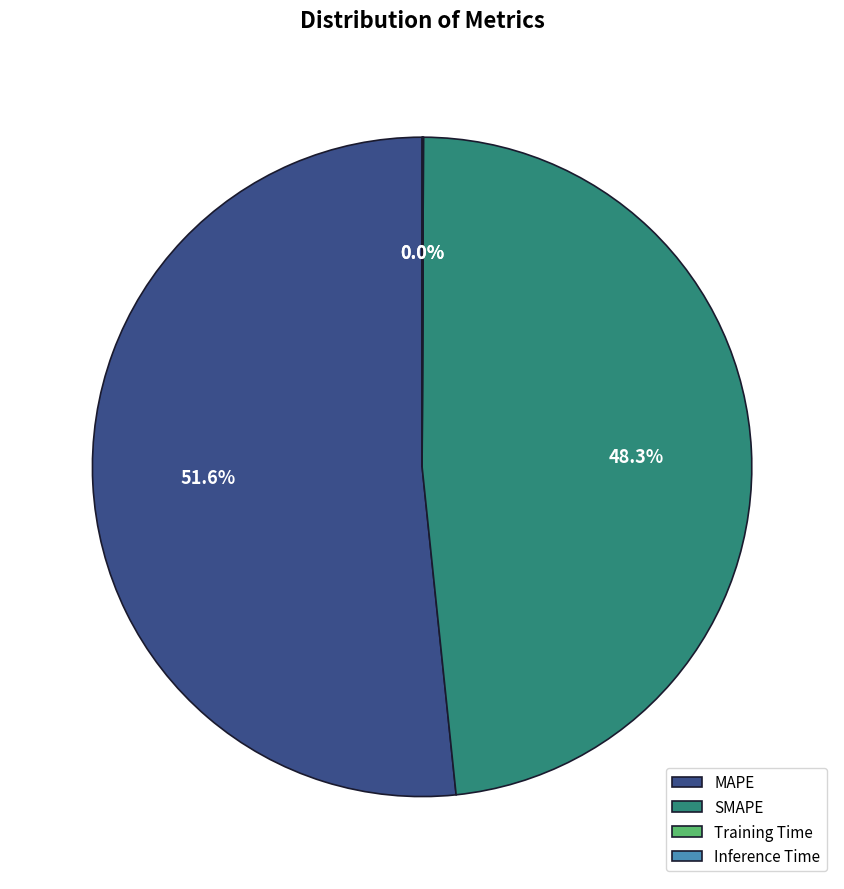

What portion of the pie excludes SMAPE?

51.7%